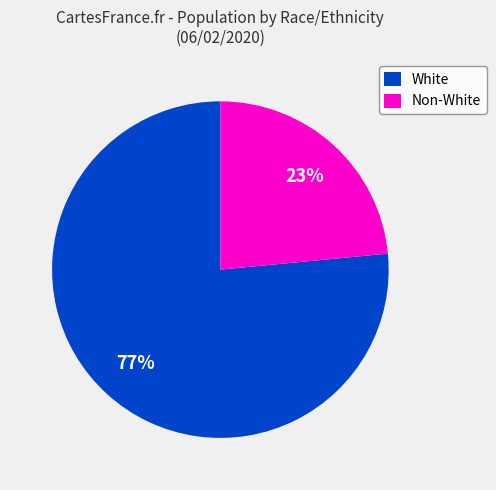

Which category has the smallest portion of the pie?

Non-White